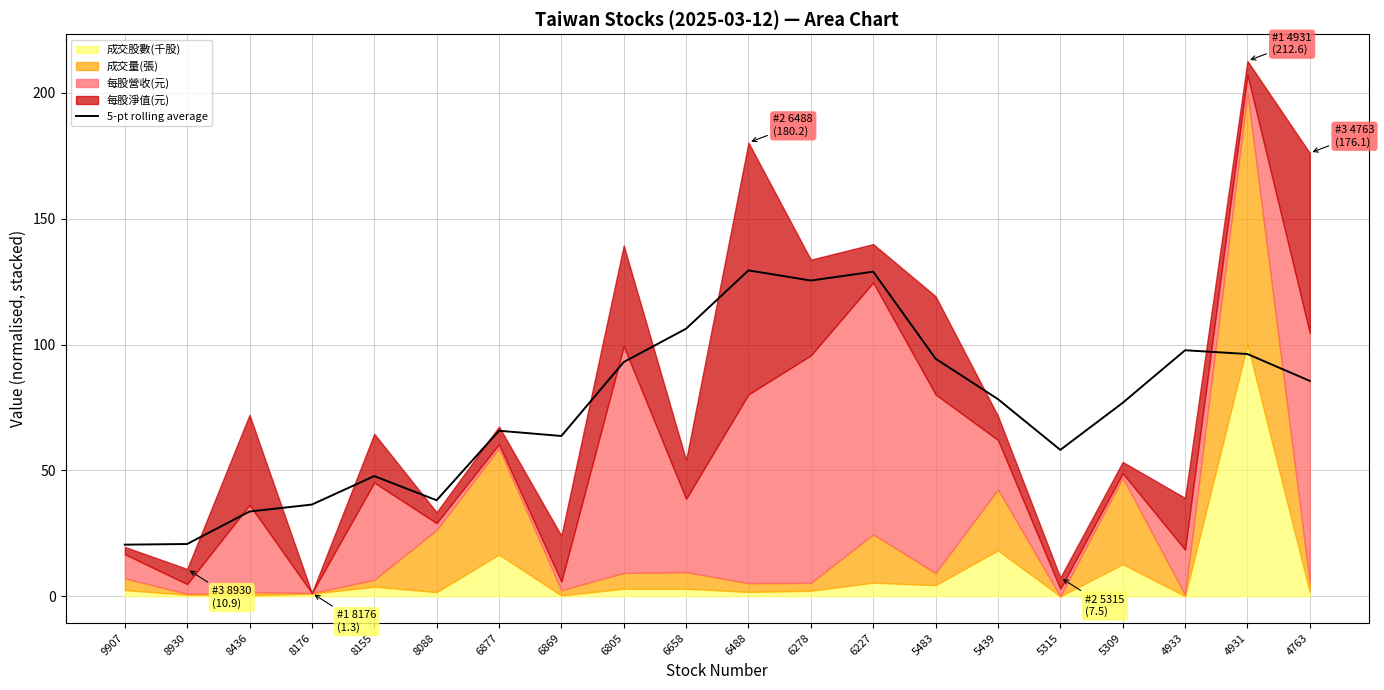

What is the change in value from 8176 to 4931?

+59.8